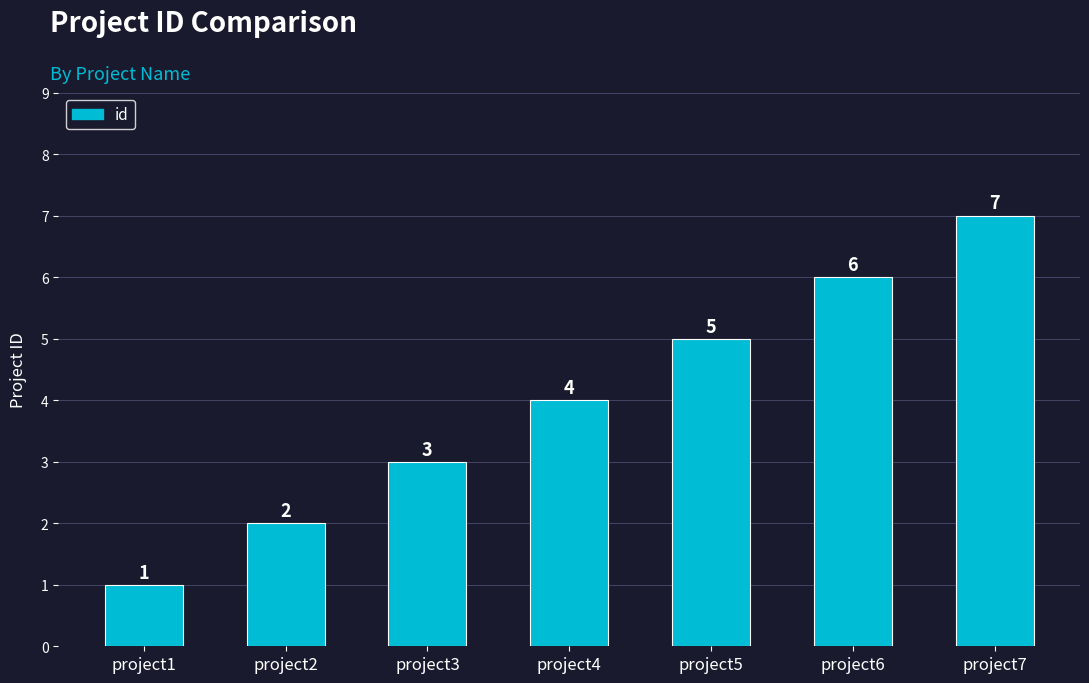

Rank the categories by value from lowest to highest.

project1, project2, project3, project4, project5, project6, project7